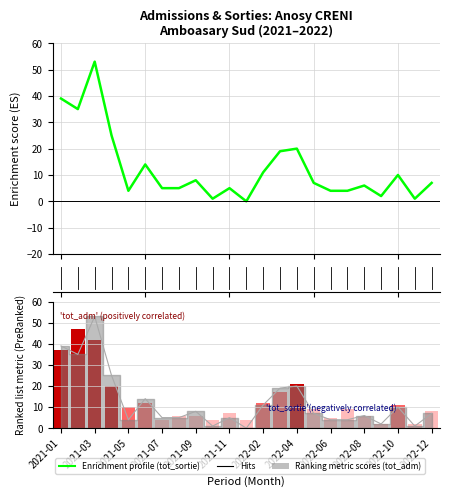

Between 2022-04 and 2022-12, which series saw the biggest shift?

tot_sortie